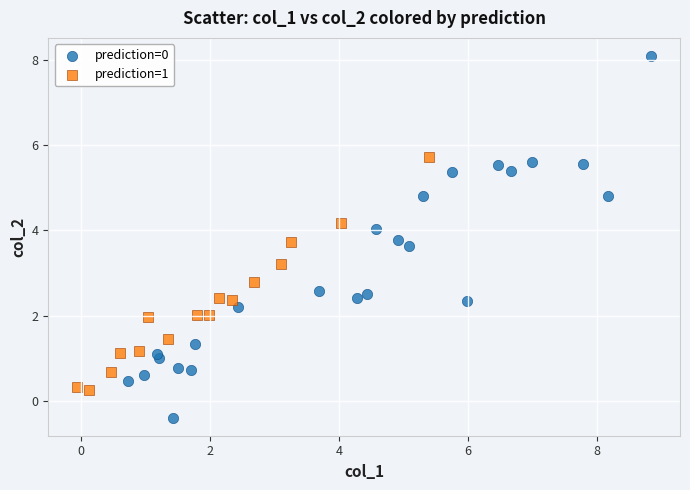

Which series reaches the minimum Y coordinate?

prediction=0